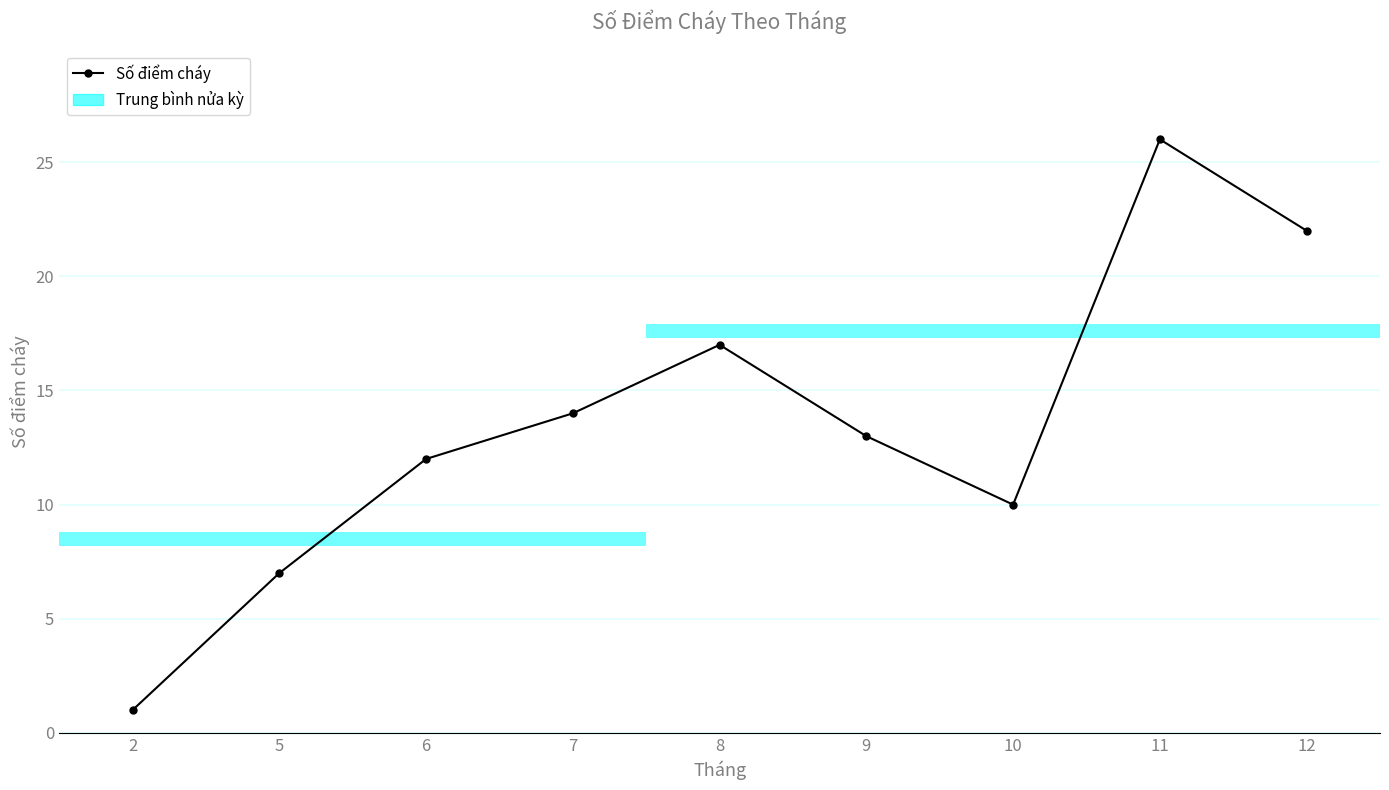

What is the approximate value at 2?

1